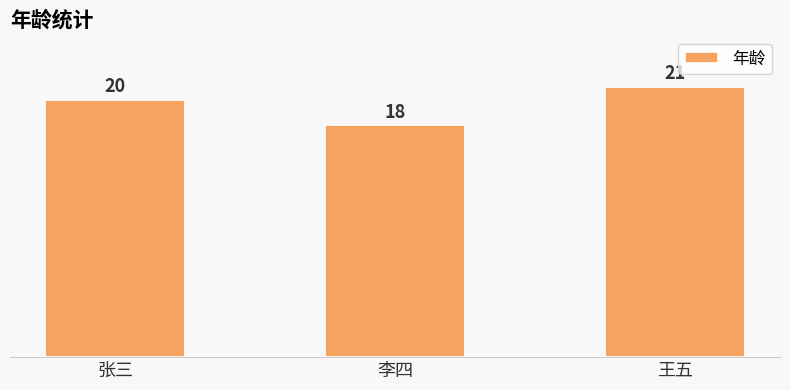

What is the difference between the second highest and minimum values?

2